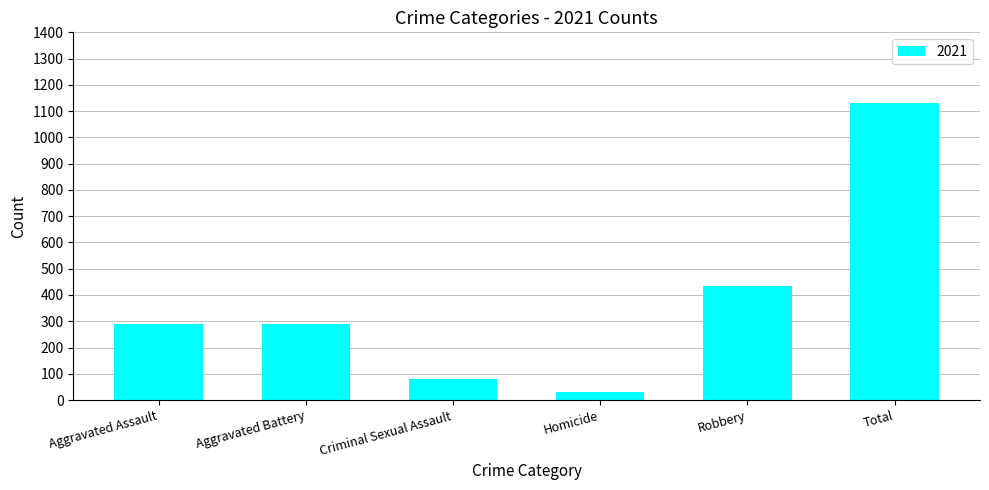

True or false: the data shows 233 at Robbery.

False